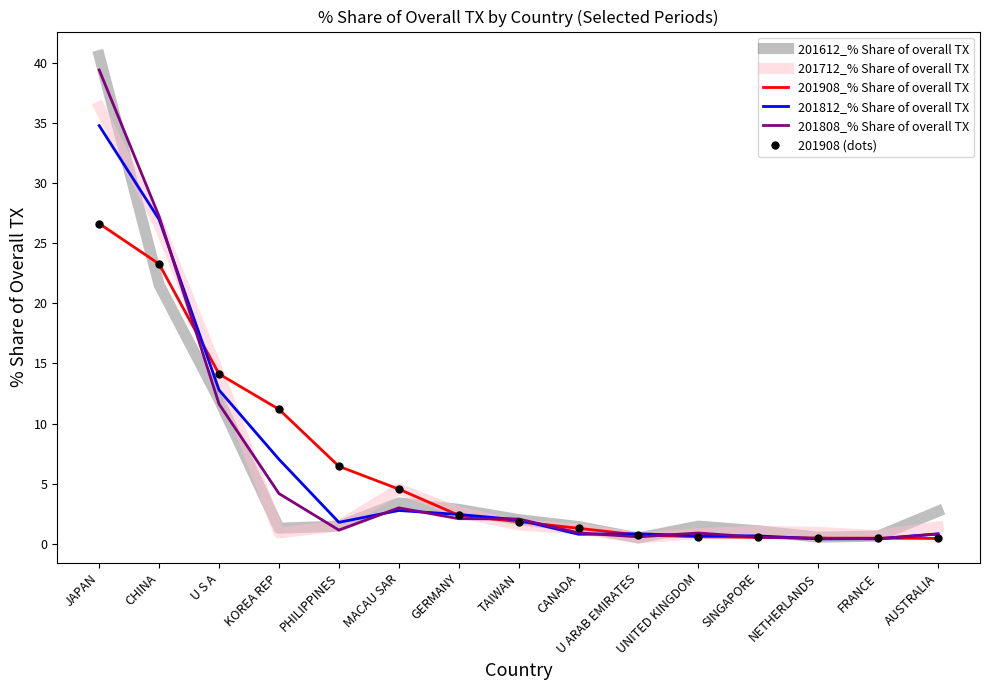

The value of 201712_% Share of overall TX at U ARAB EMIRATES is 0.3. True or false?

False